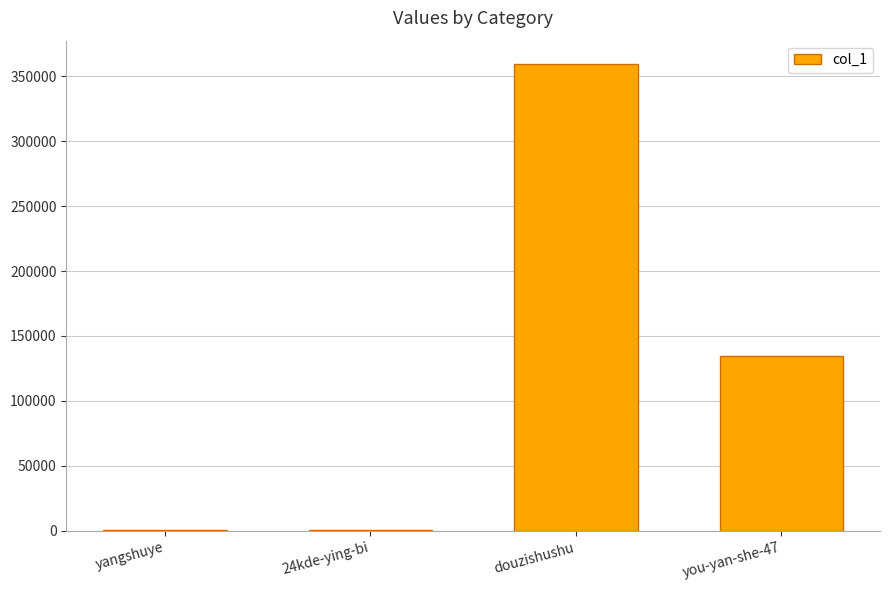

What is the greatest value displayed?

359316